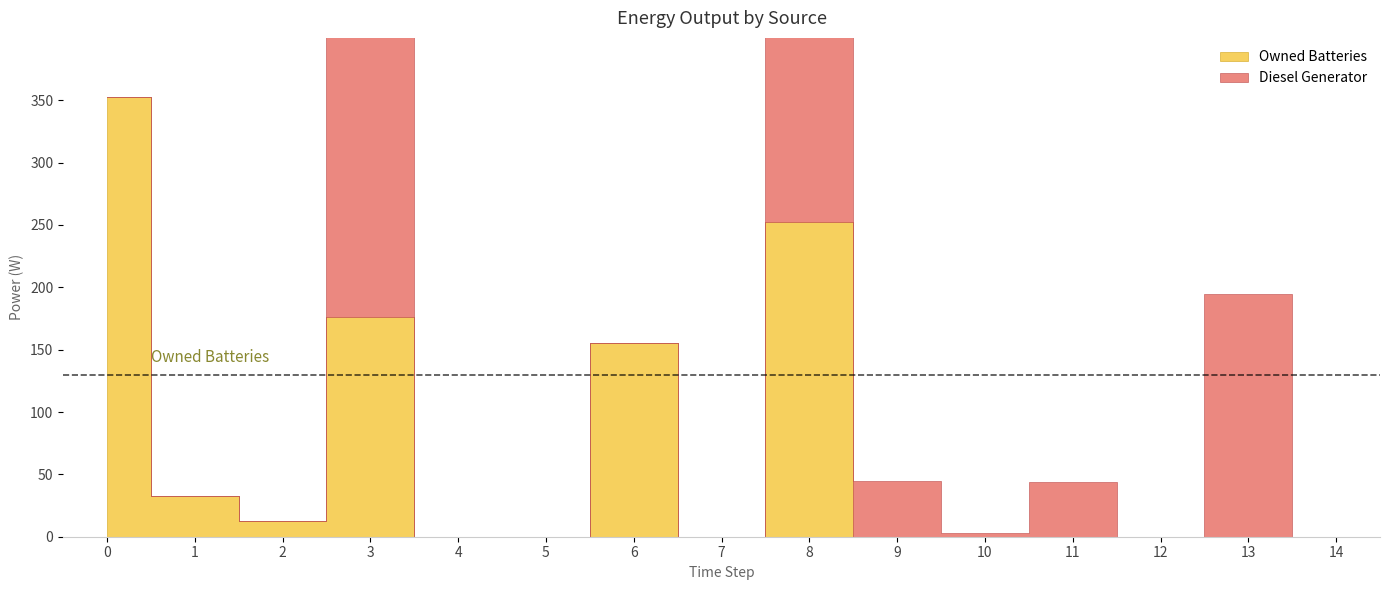

The Diesel Generator series shows 195 at 13. True or false?

True